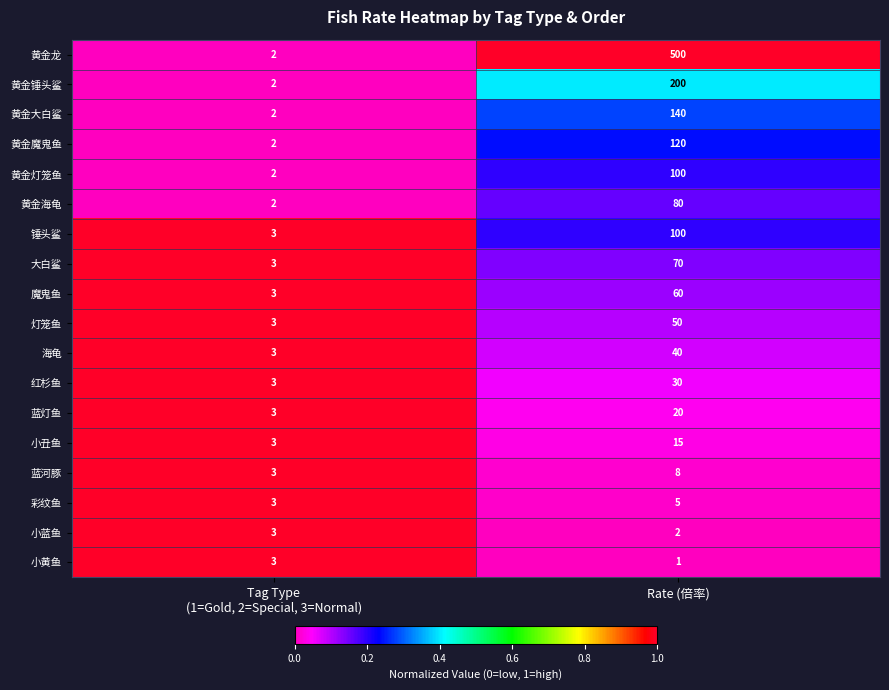

What is the average value of the 黄金魔鬼鱼 series?

61